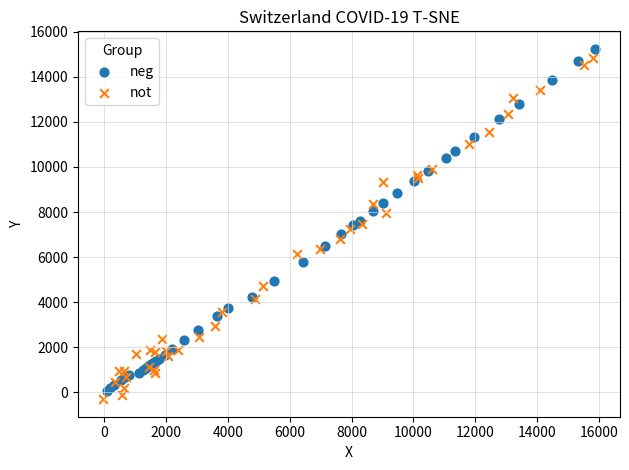

Which series contains the lowest Y value?

not